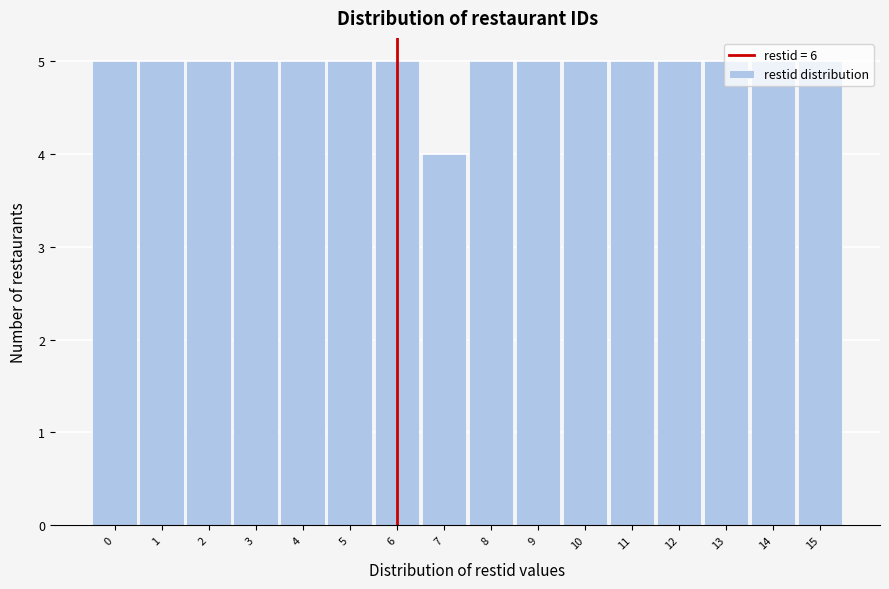

What is the height of the bar covering 14.5 to 15.5 on the x-axis? The values are not printed on the chart, so give them approximately, as read against the axis.

5